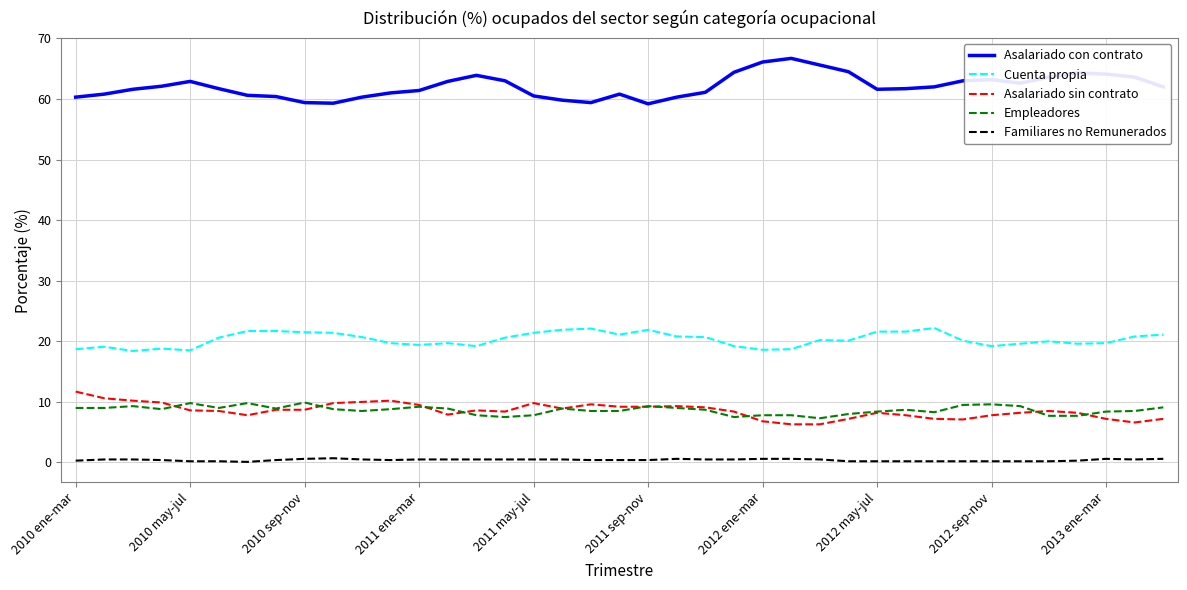

True or false: Familiares no Remunerados and Asalariado sin contrato intersect in this chart.

False